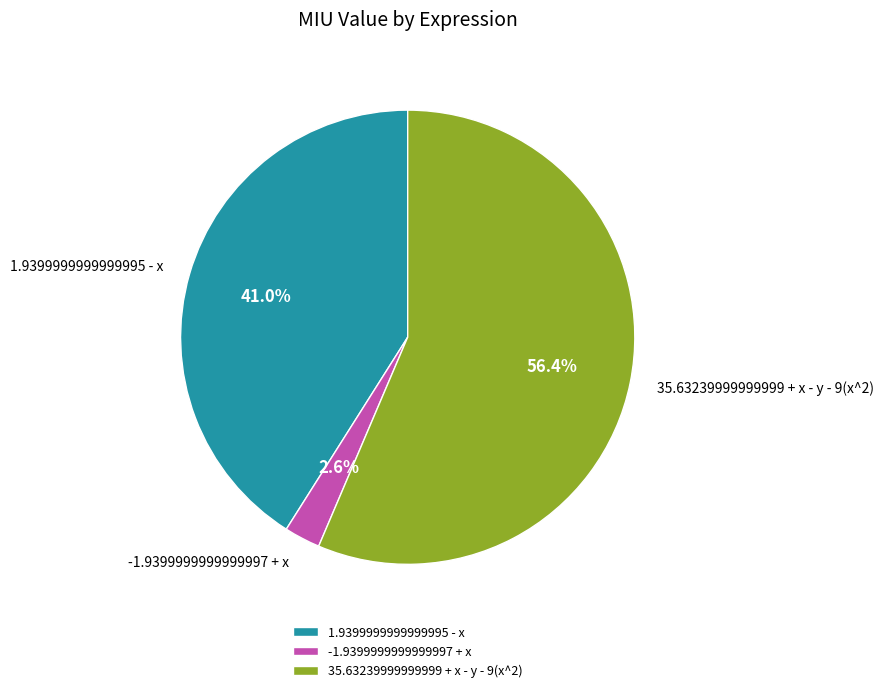

Is the sum of -1.9399999999999997 + x and 1.9399999999999995 - x greater than half?

No